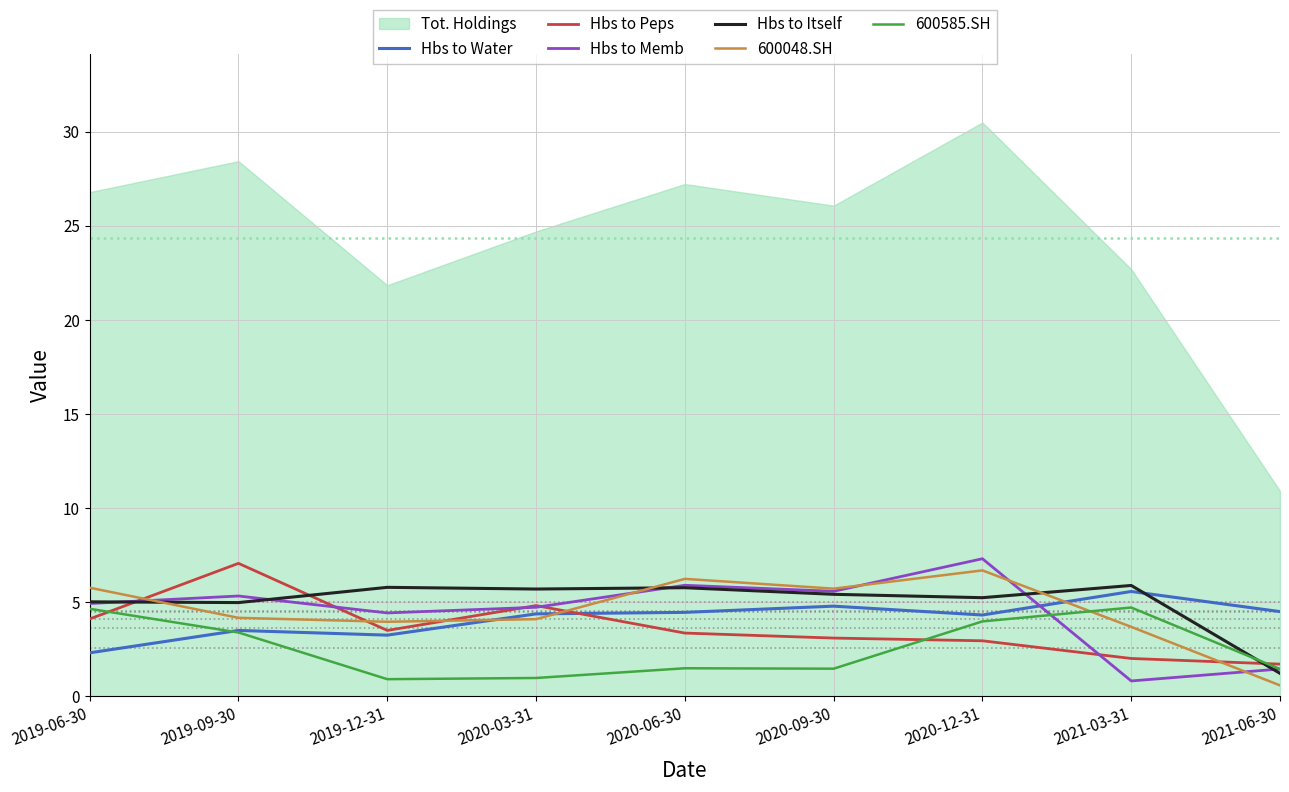

True or false: Hbs to Water has a value of 6.5 at 2020-09-30.

False